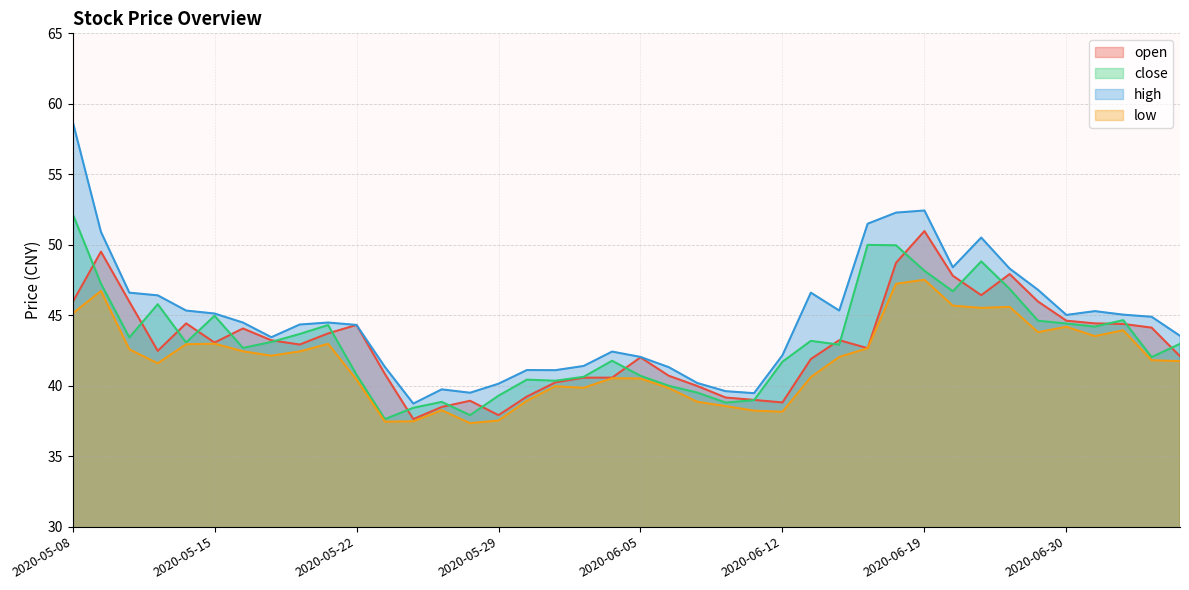

Where is the first local minimum for low?

2020-05-13